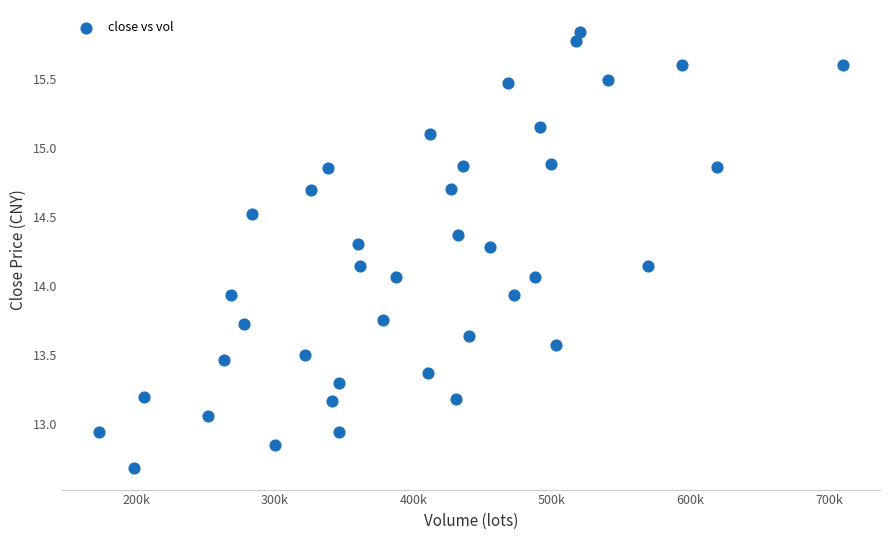

What is the range of X values (max minus min)?

536866.9